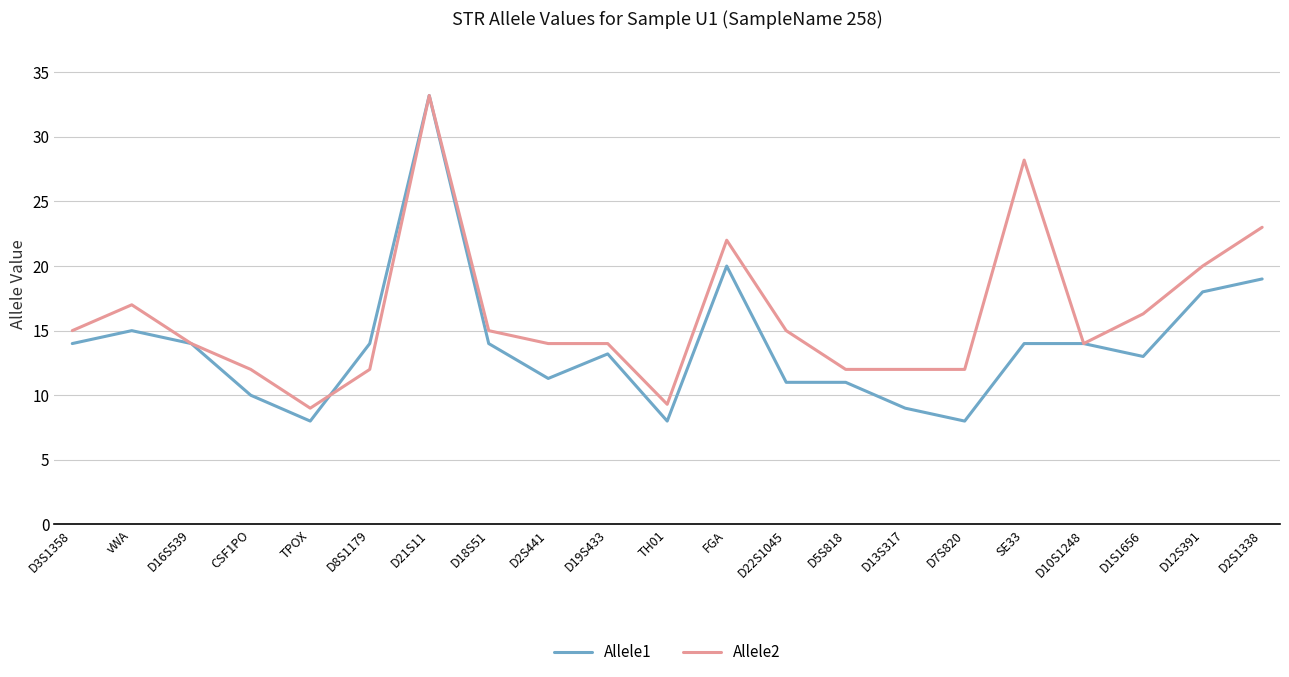

The value of Allele1 at CSF1PO is 10.0. True or false?

True